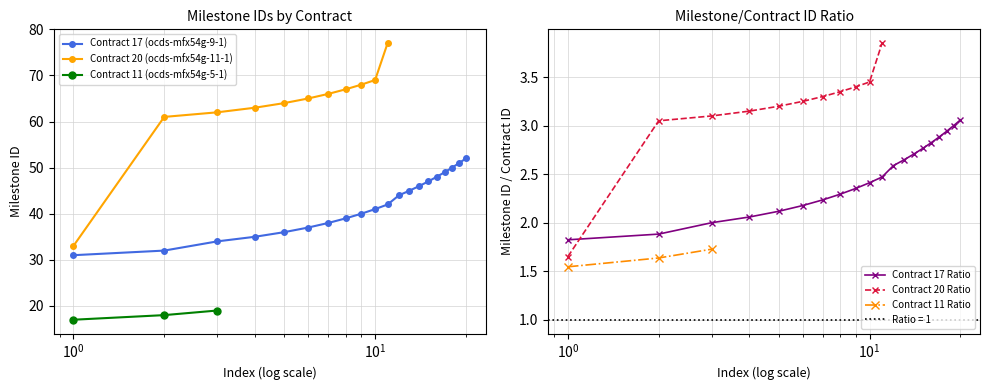

What is the value of the Contract 17 (ocds-mfx54g-9-1) point at the 17th from the left?

49